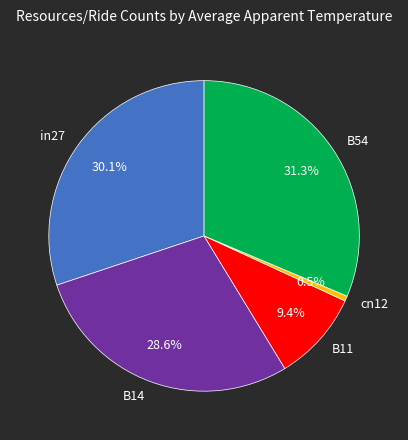

Which slice is the smallest?

cn12